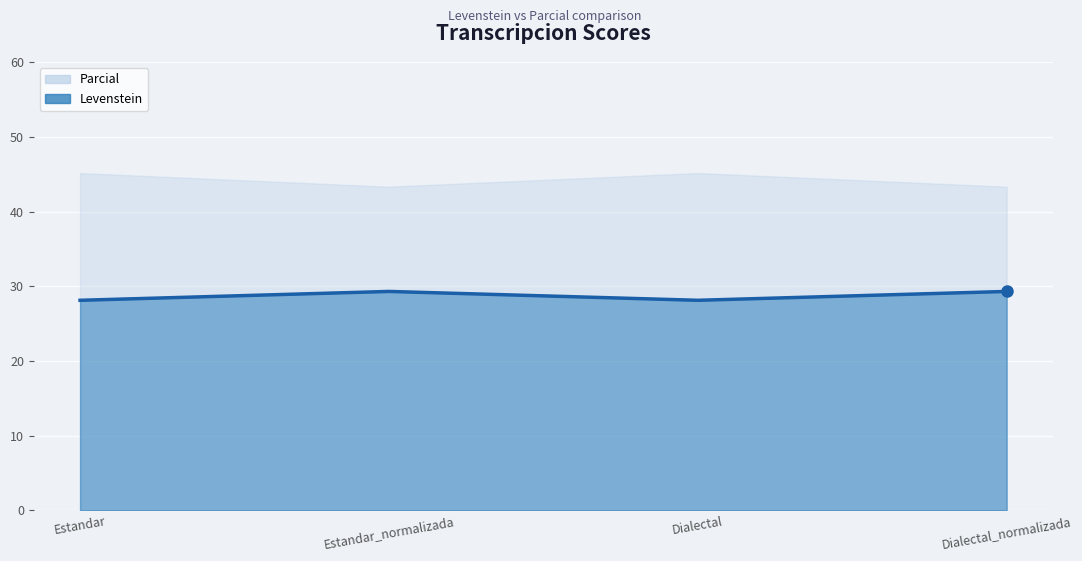

List the labels in order of value, largest first.

Estandar_normalizada, Dialectal_normalizada, Estandar, Dialectal